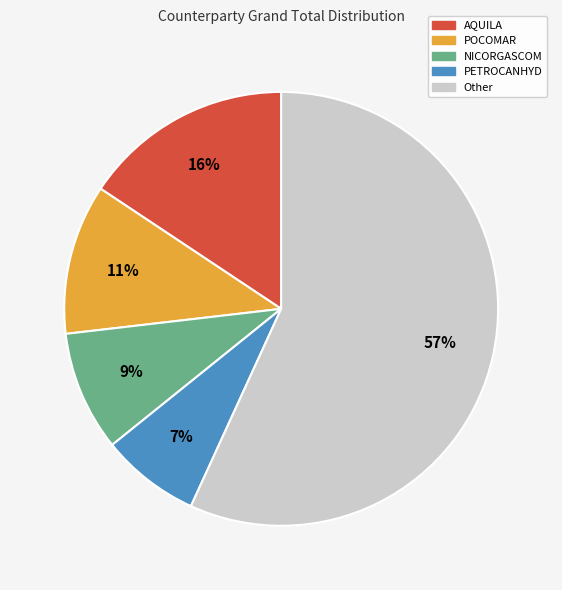

Is there any slice that represents more than half of the pie?

Yes